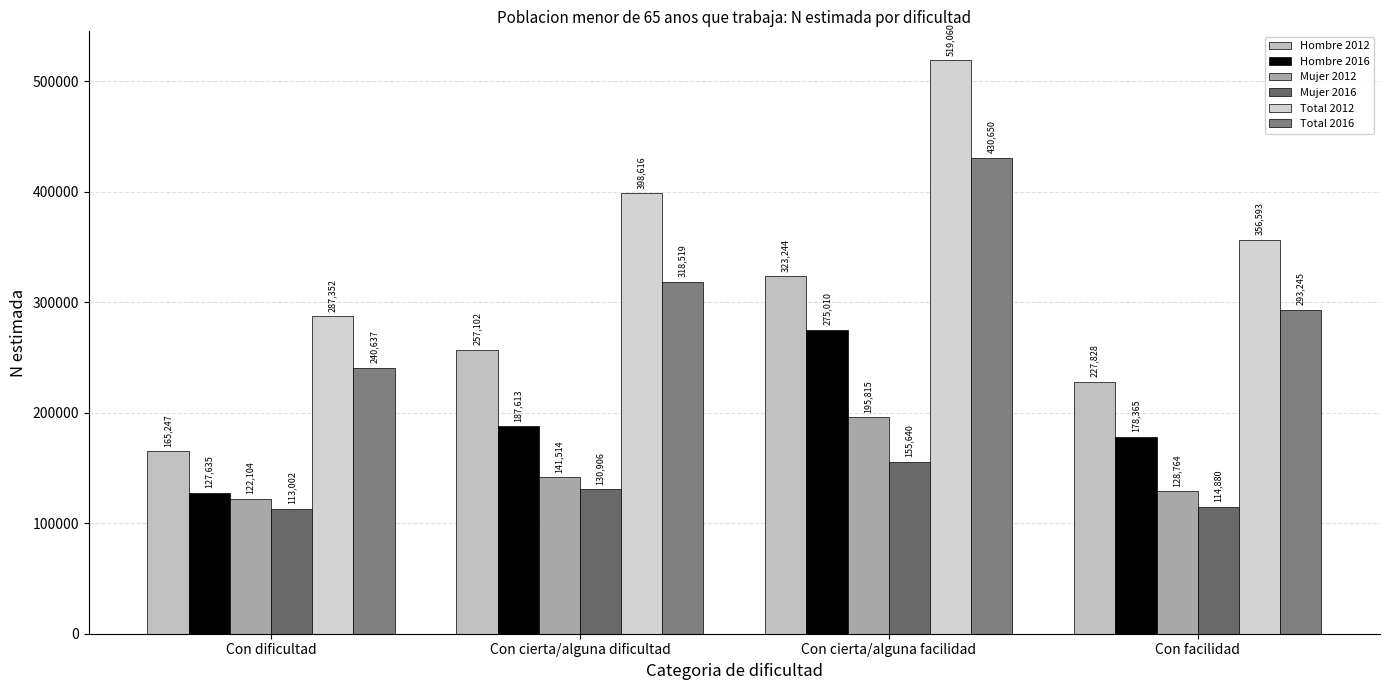

Which series has the largest range (max minus min)?

Total 2012